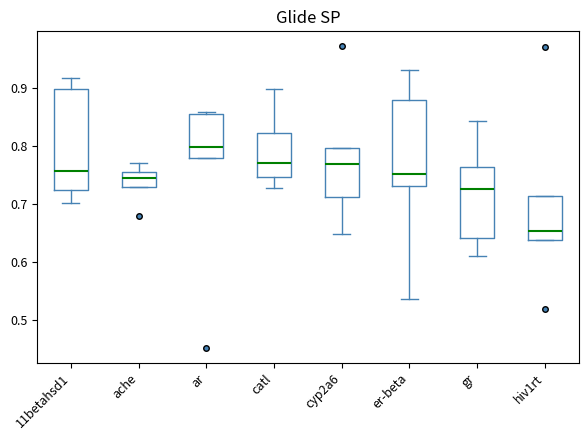

Where does the median line of the box for cyp2a6 sit on the y-axis? The values are not printed on the chart, so give them approximately, as read against the axis.

0.77